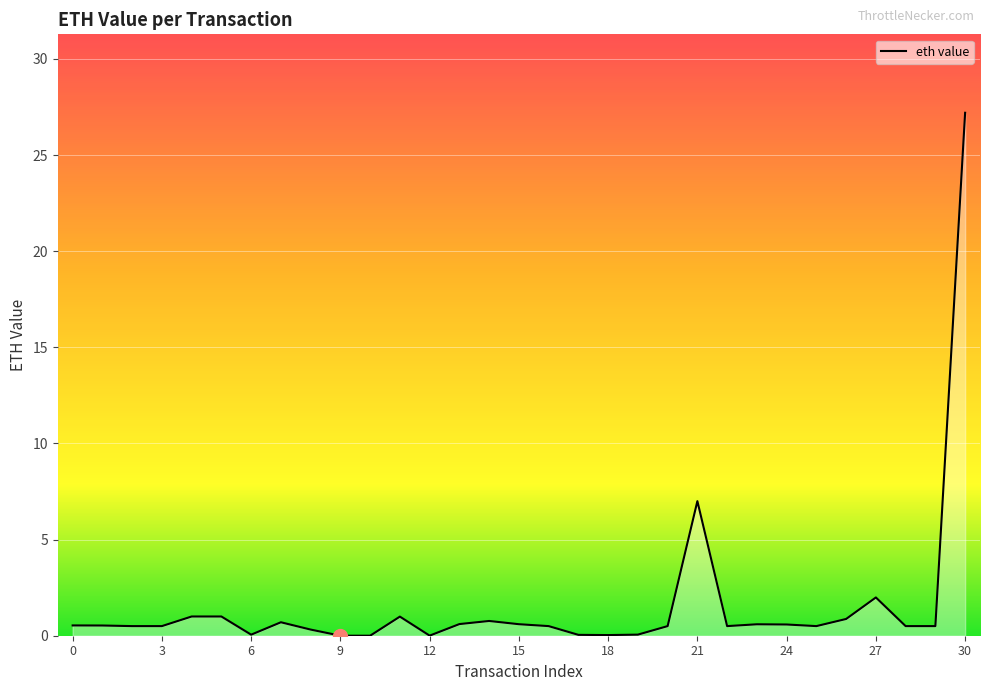

What is the difference between the maximum and minimum values?

27.2